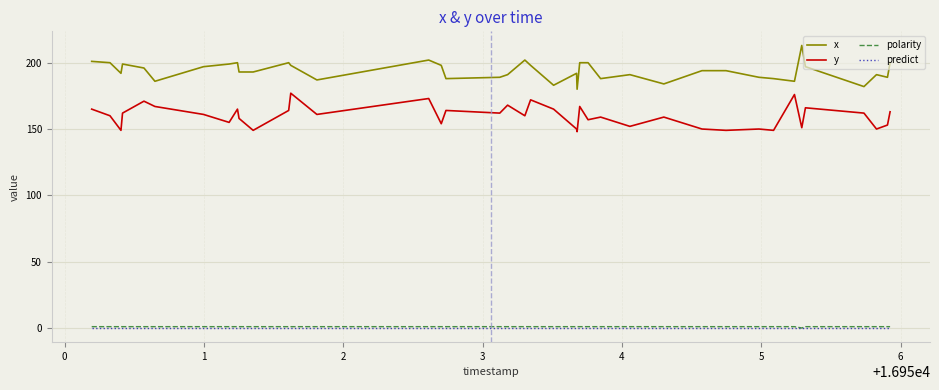

True or false: x and y intersect in this chart.

False